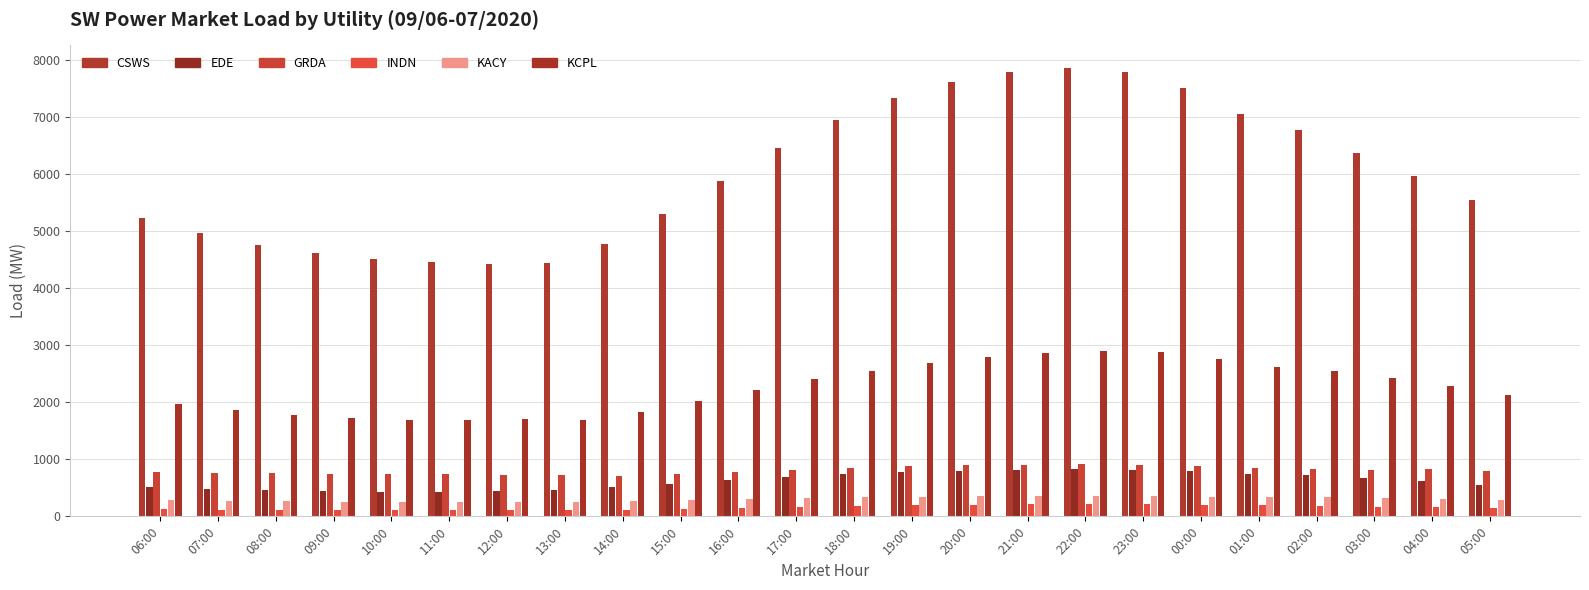

What value does the CSWS series have at 11:00?

4452.6